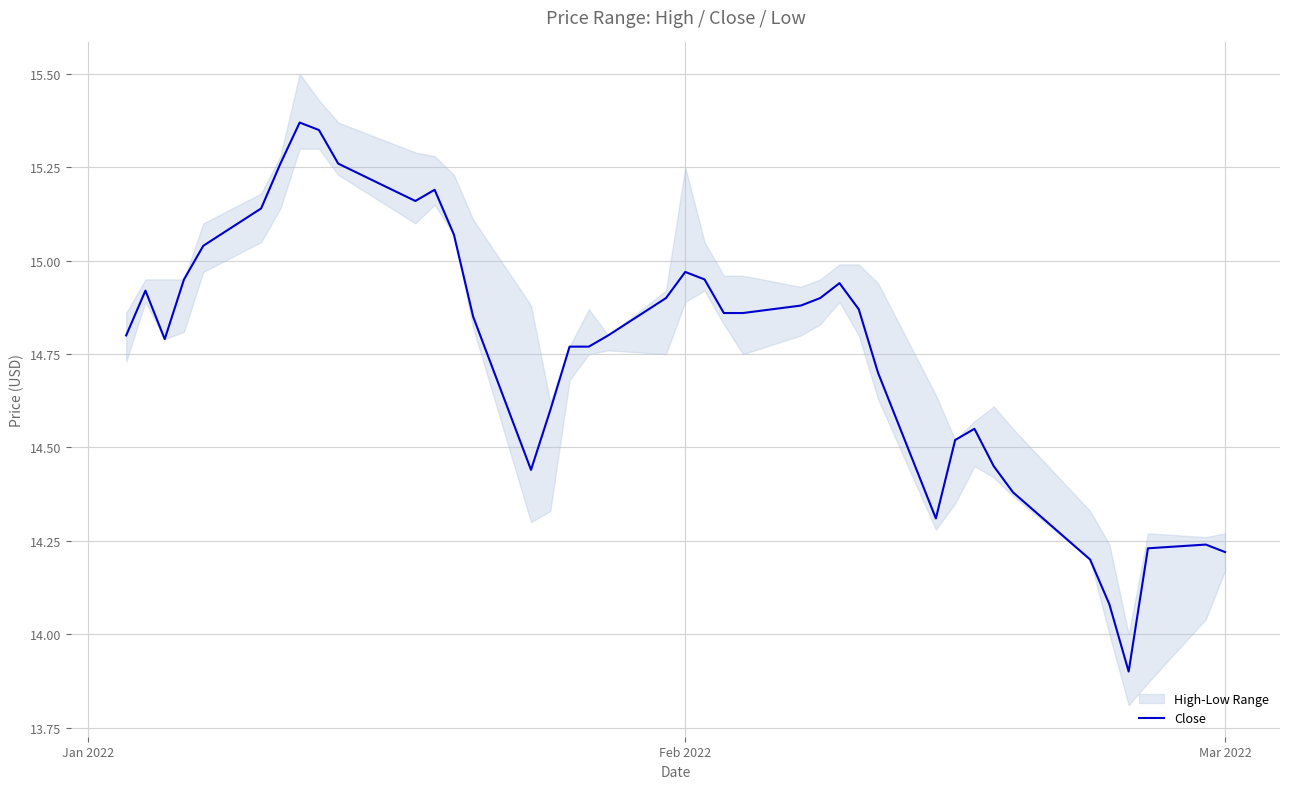

How many data points does each series have?

40